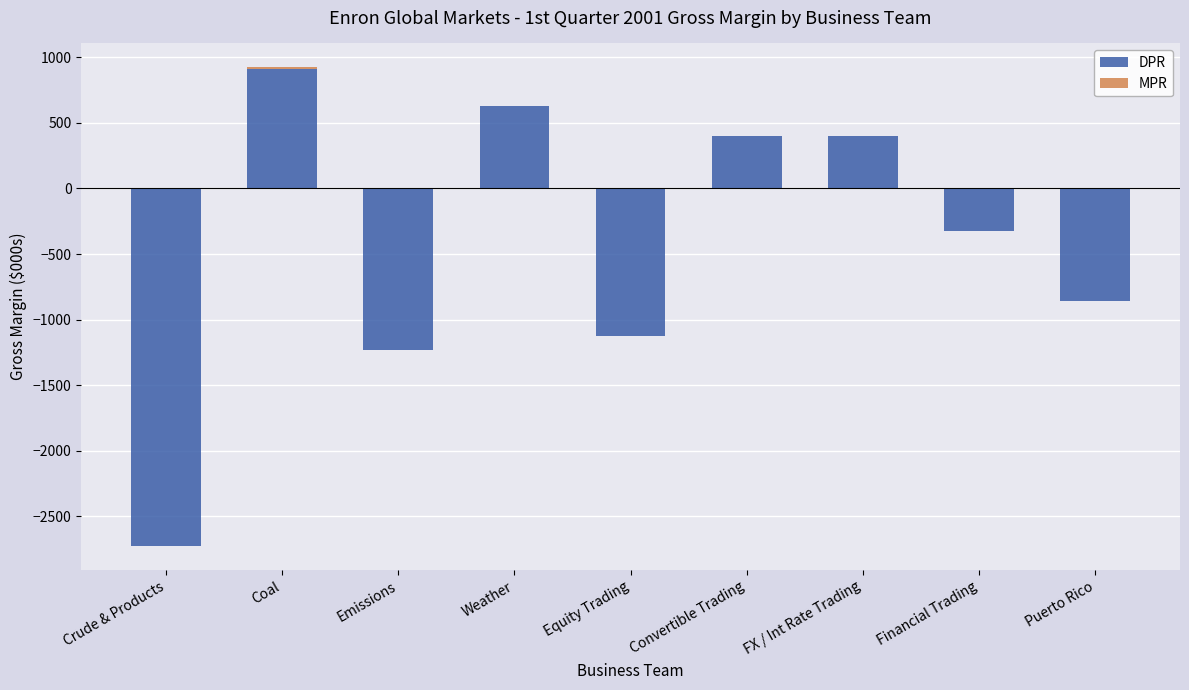

How many bars are there in each group?

2